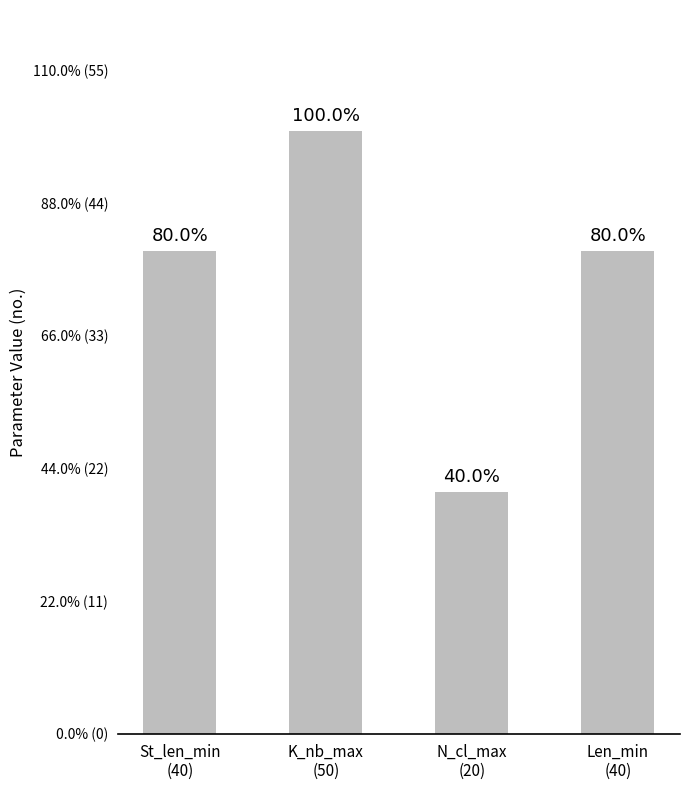

Are the bars horizontal?

No